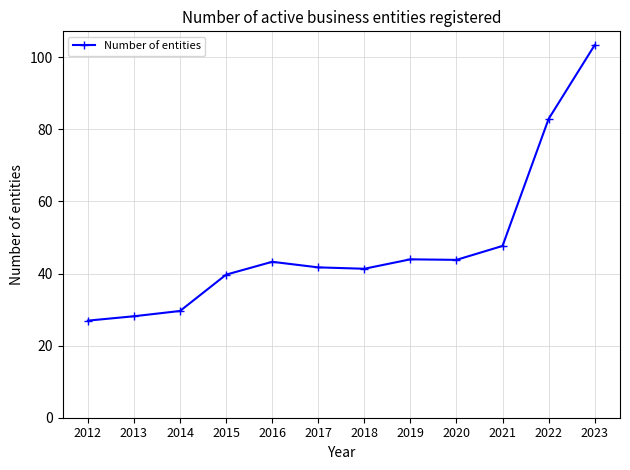

The chart shows a value of 29.6 at 2014. True or false?

True